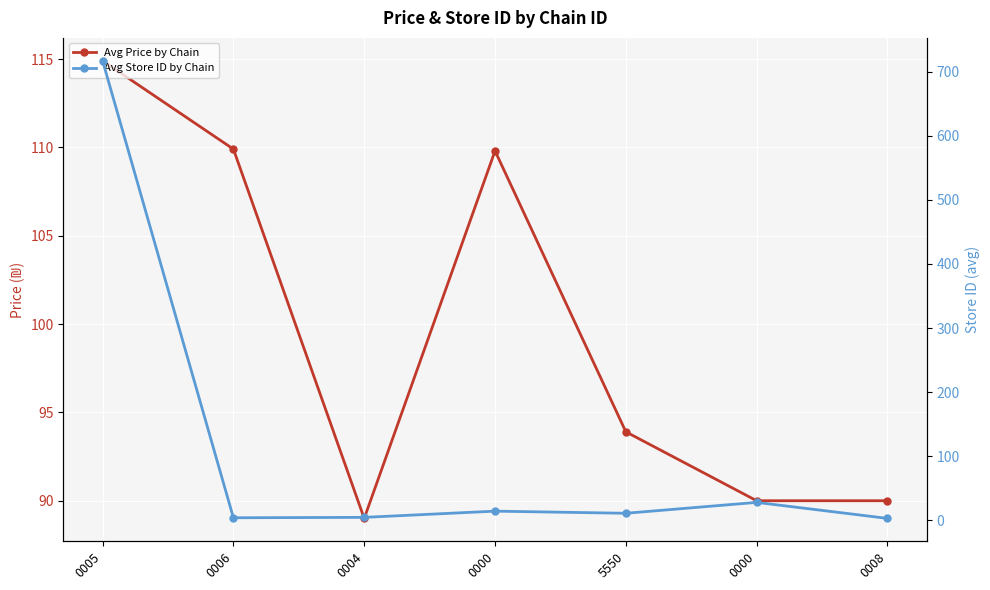

Is the value of Avg Store ID by Chain at 0000 greater than the value of Avg Price by Chain at 0008?

No